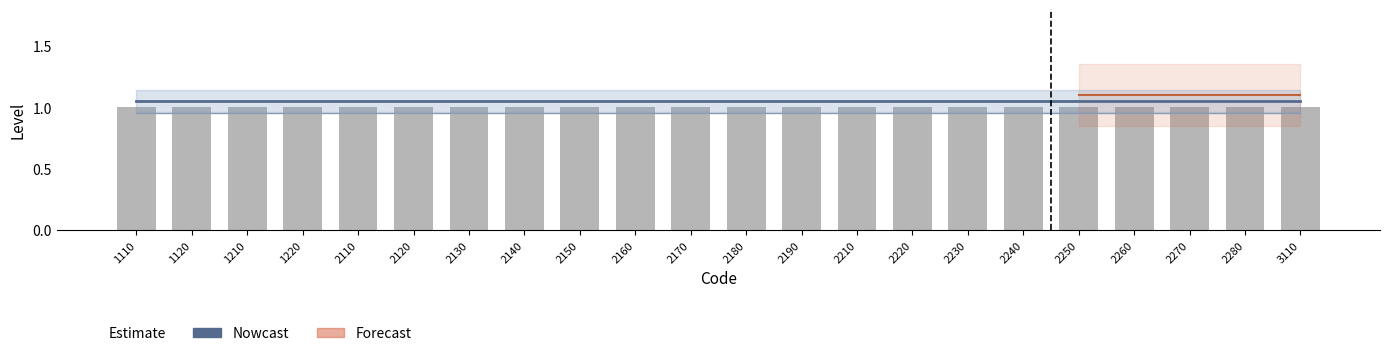

What is the lowest value of the Level series?

1.0